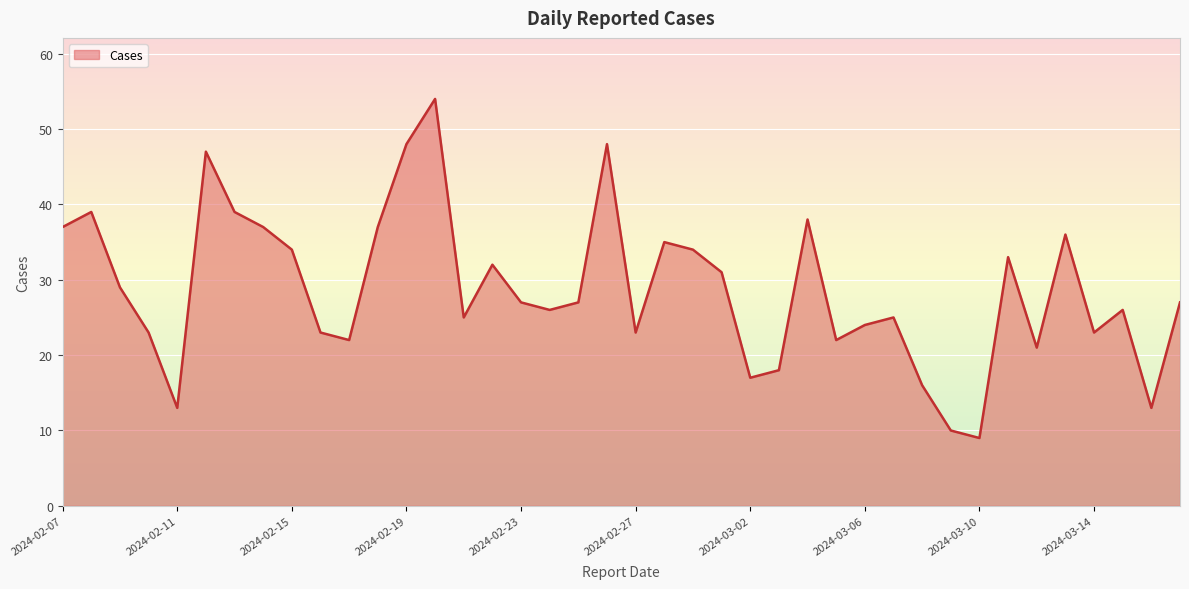

What is the difference between the second highest and second lowest values?

38